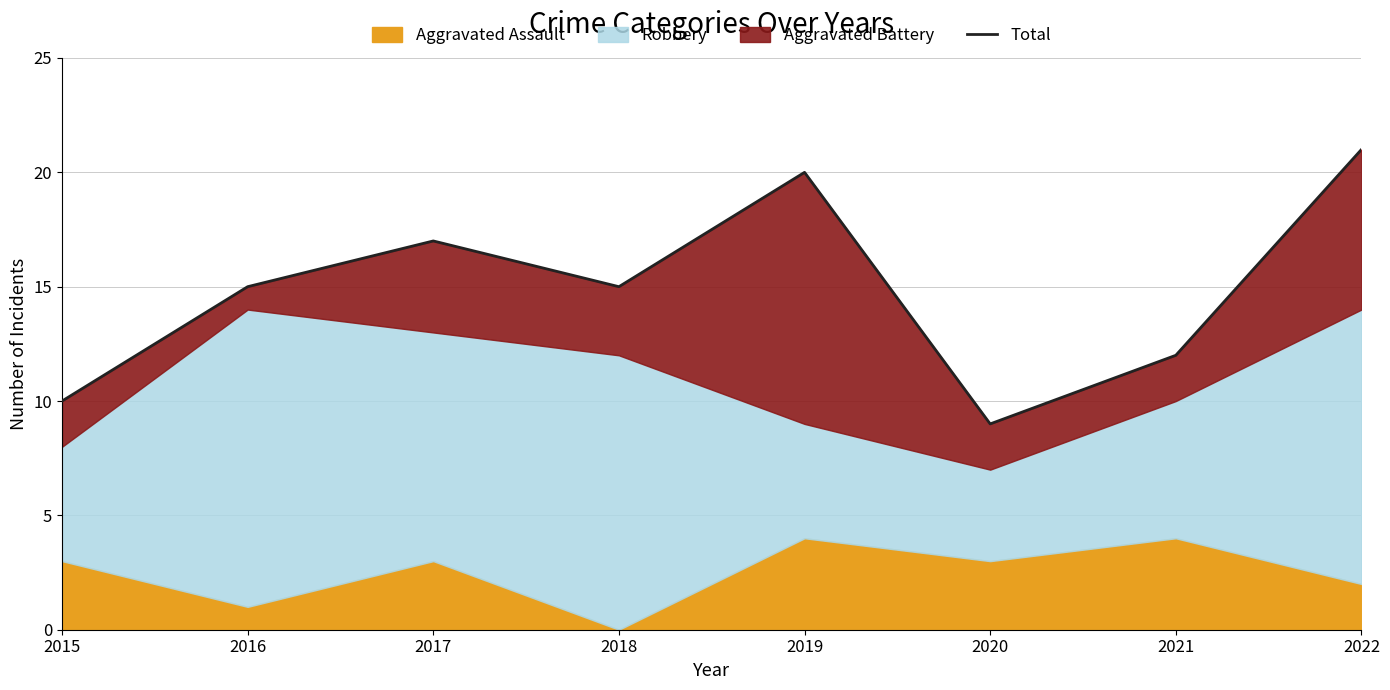

At which category does the data reach its first local valley?

2018